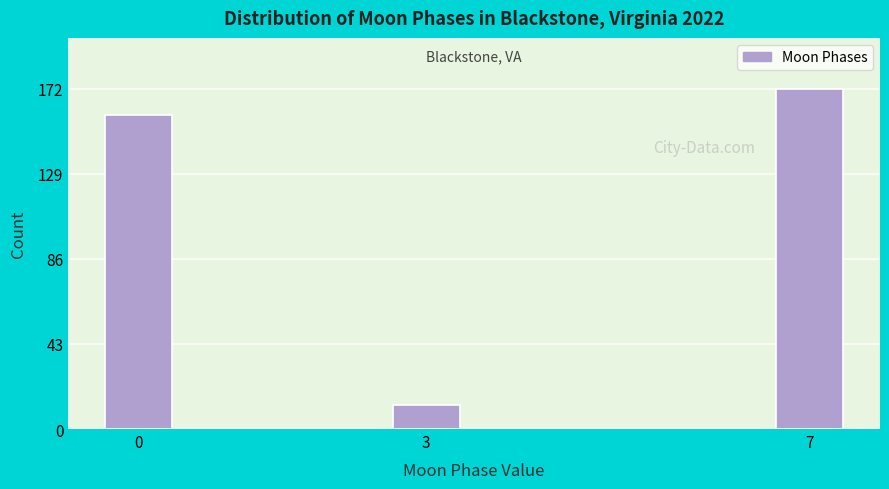

Reading left to right, list all the values displayed in this chart.

159	12	172